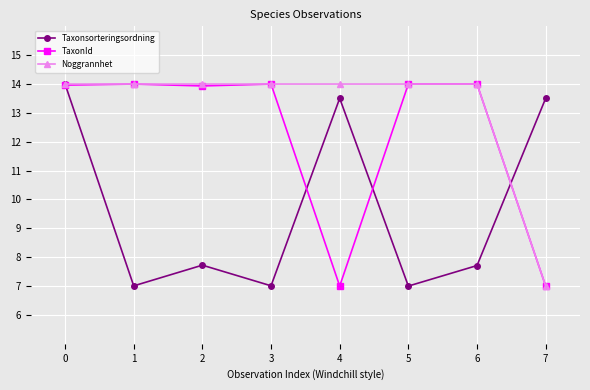

What are all the series names shown in the legend?

Taxonsorteringsordning, TaxonId, Noggrannhet